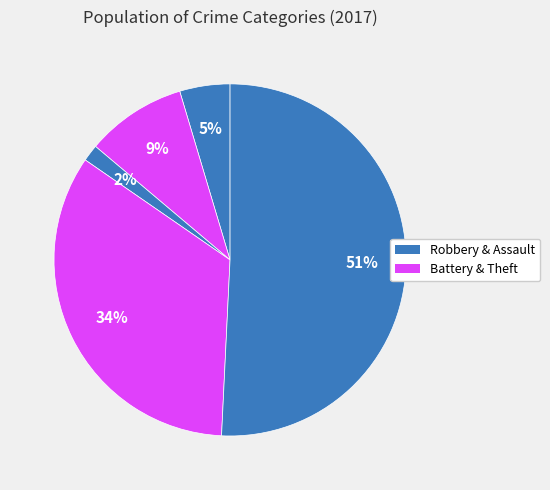

How many slices are in this pie chart?

5